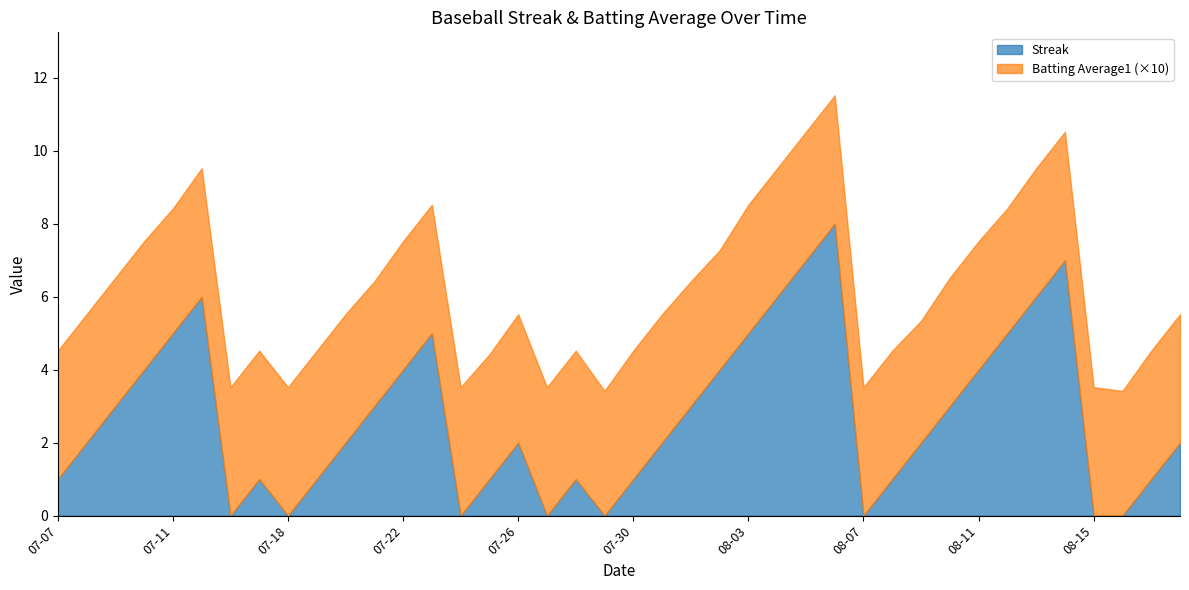

Which series has the largest range (max minus min)?

Streak